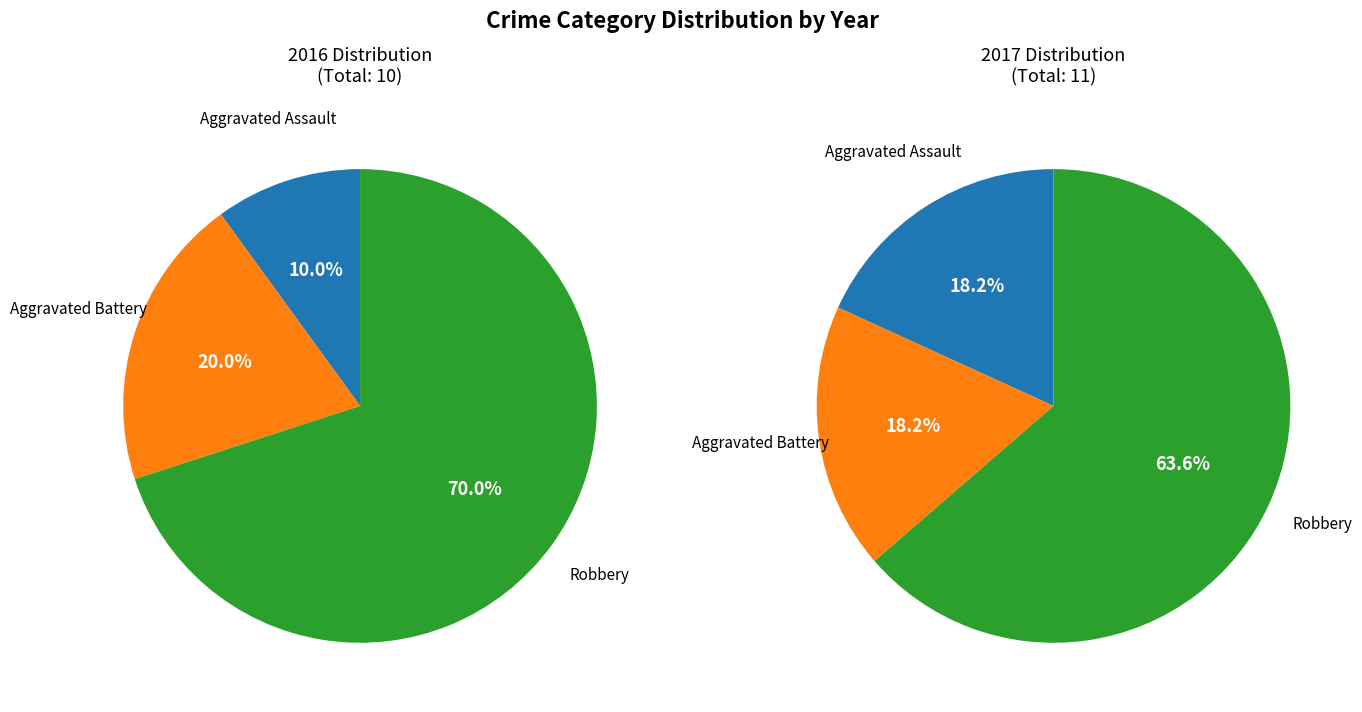

Which category accounts for the majority?

Robbery